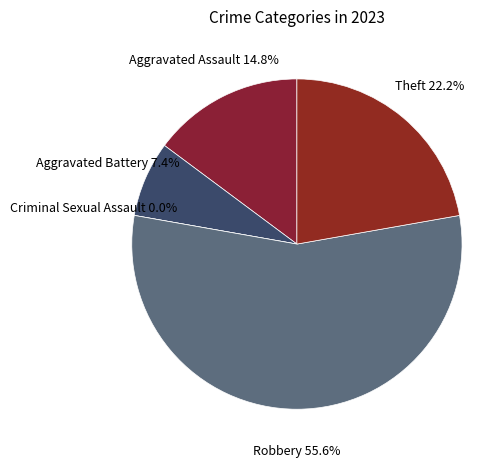

Does Aggravated Assault account for over 50% of the chart?

No